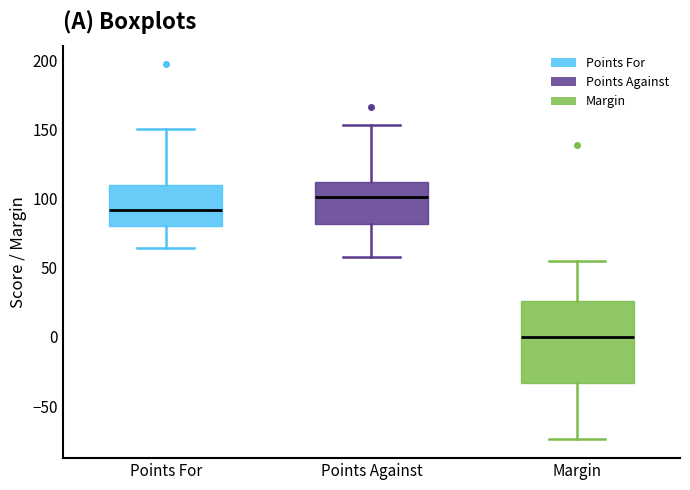

Reading left to right, read every box against the y-axis: the position of its median line, the range the box covers, and the ends of its whiskers. The values are not printed on the chart, so give them approximately, as read against the axis.

Points For: median 90, box 80 to 110, whiskers 65 to 150
Points Against: median 100, box 80 to 110, whiskers 60 to 155
Margin: median 0, box -35 to 25, whiskers -75 to 55